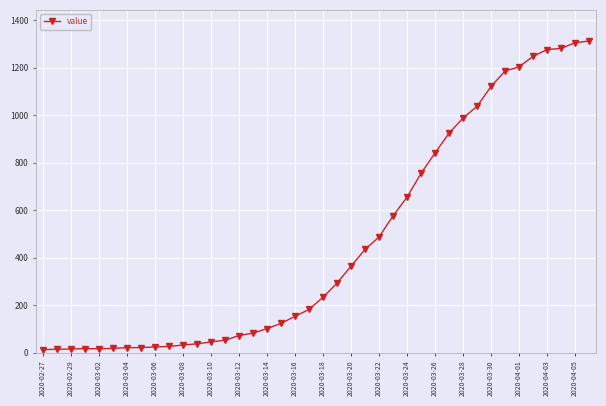

How many data points does each series have?

40